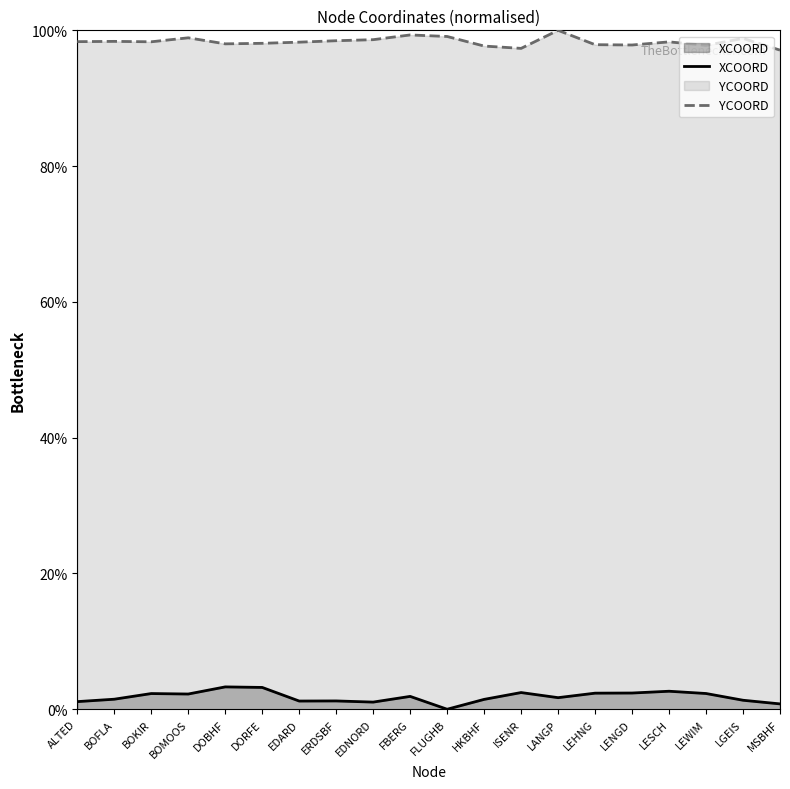

Reading left to right, list all the values displayed in this chart.

XCOORD: 1.1	1.5	2.3	2.2	3.3	3.2	1.2	1.2	1.1	1.9	0.0	1.5	2.5	1.7	2.4	2.4	2.7	2.3	1.3	0.8
YCOORD: 98.3	98.4	98.3	98.9	98.0	98.1	98.3	98.5	98.6	99.3	99.1	97.7	97.3	100.0	97.9	97.8	98.3	97.8	98.8	97.1